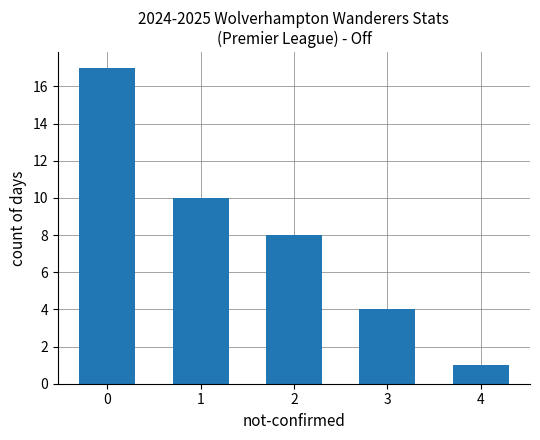

Rank the categories by value from highest to lowest.

0, 1, 2, 3, 4